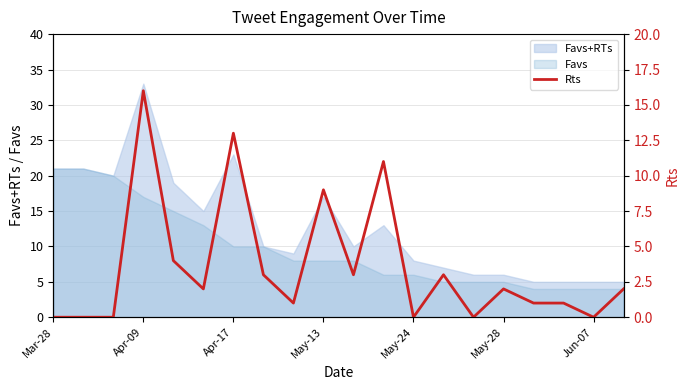

Which category has the lowest value across all series?

Mar-28